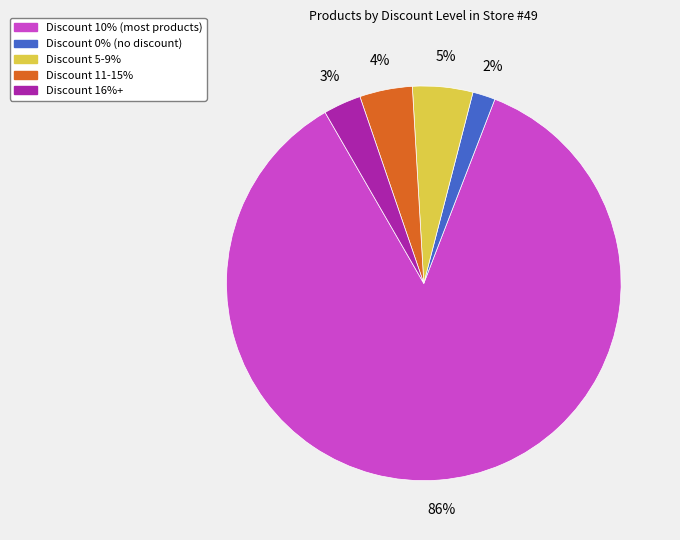

To the nearest percent, what is the difference between the largest and smallest slice percentages?

84%